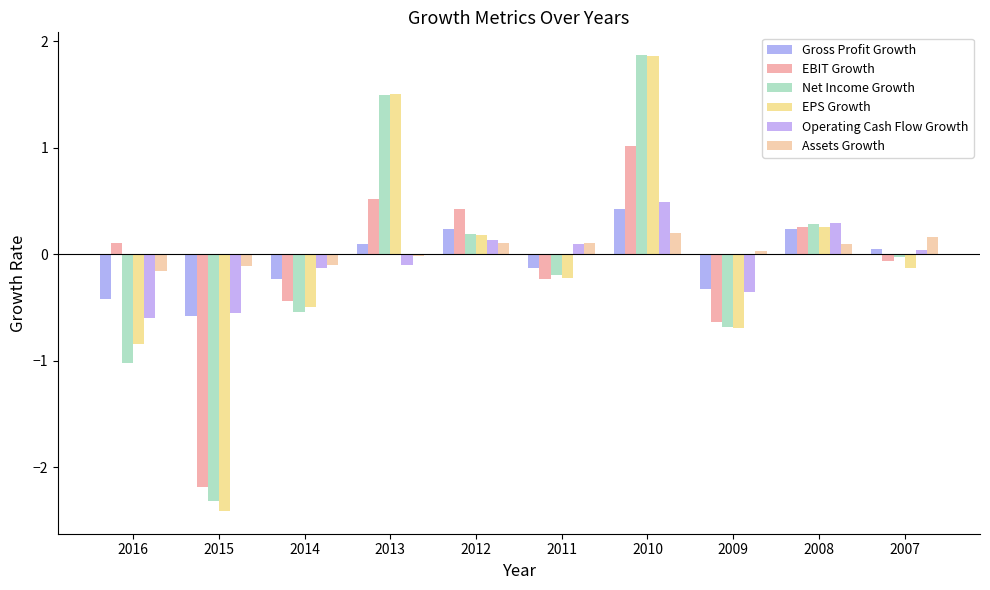

Which series has the largest total across all categories?

Assets Growth